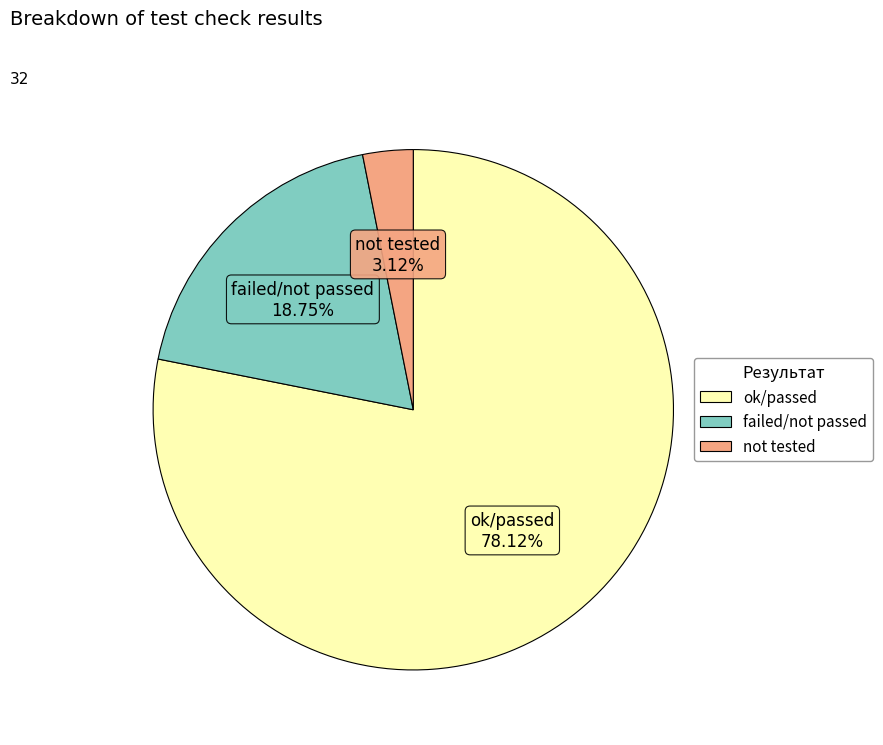

Does ok/passed represent more than half of the total?

Yes